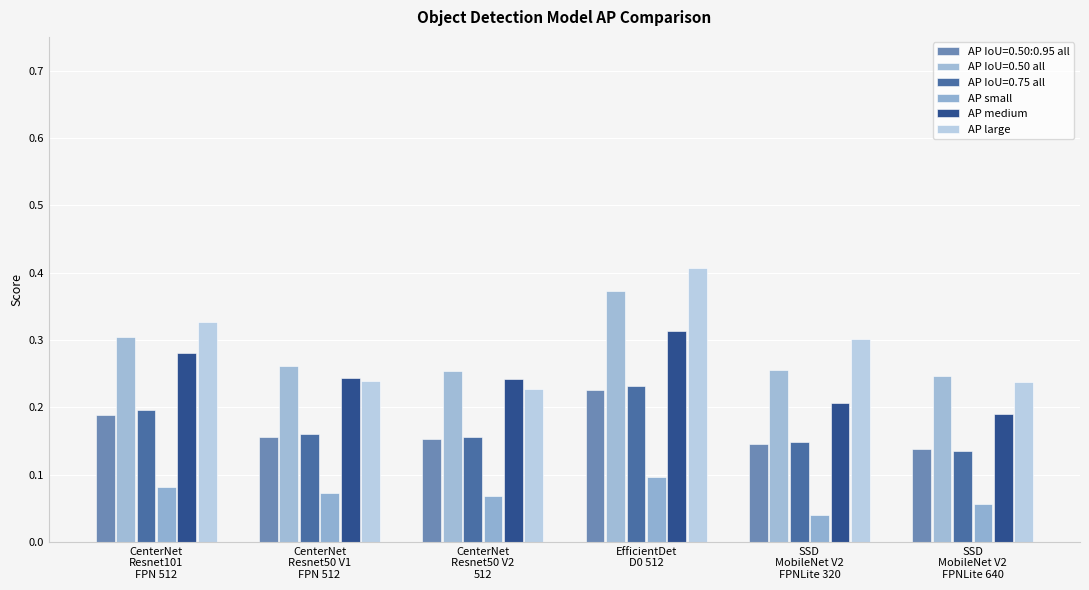

At how many categories does at least one series exceed 0?

6